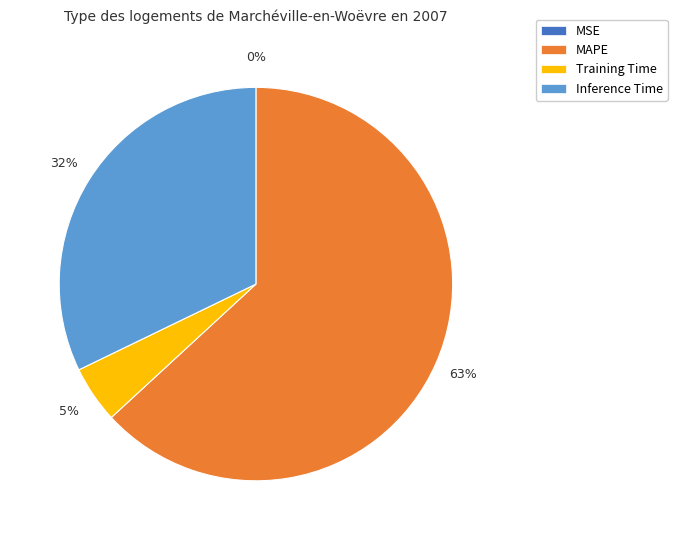

Does any single category account for the majority?

Yes